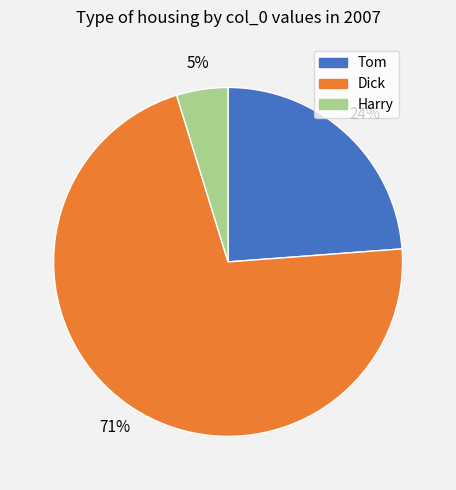

To the nearest percent, what is the average slice percentage?

33%